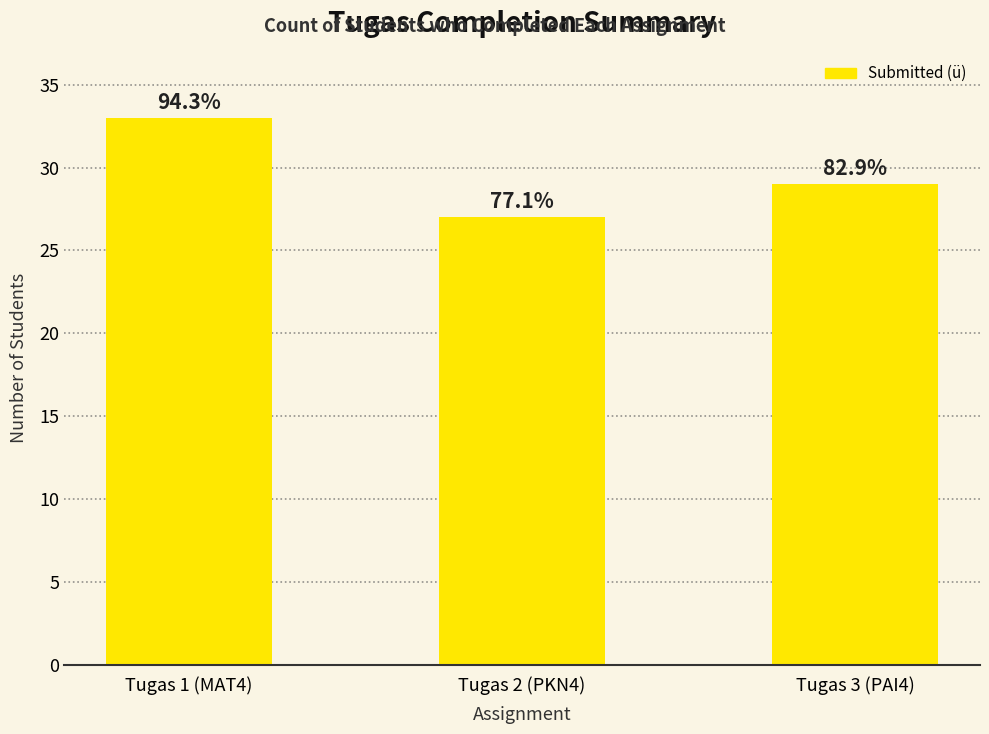

What is the difference between the maximum and minimum values?

6